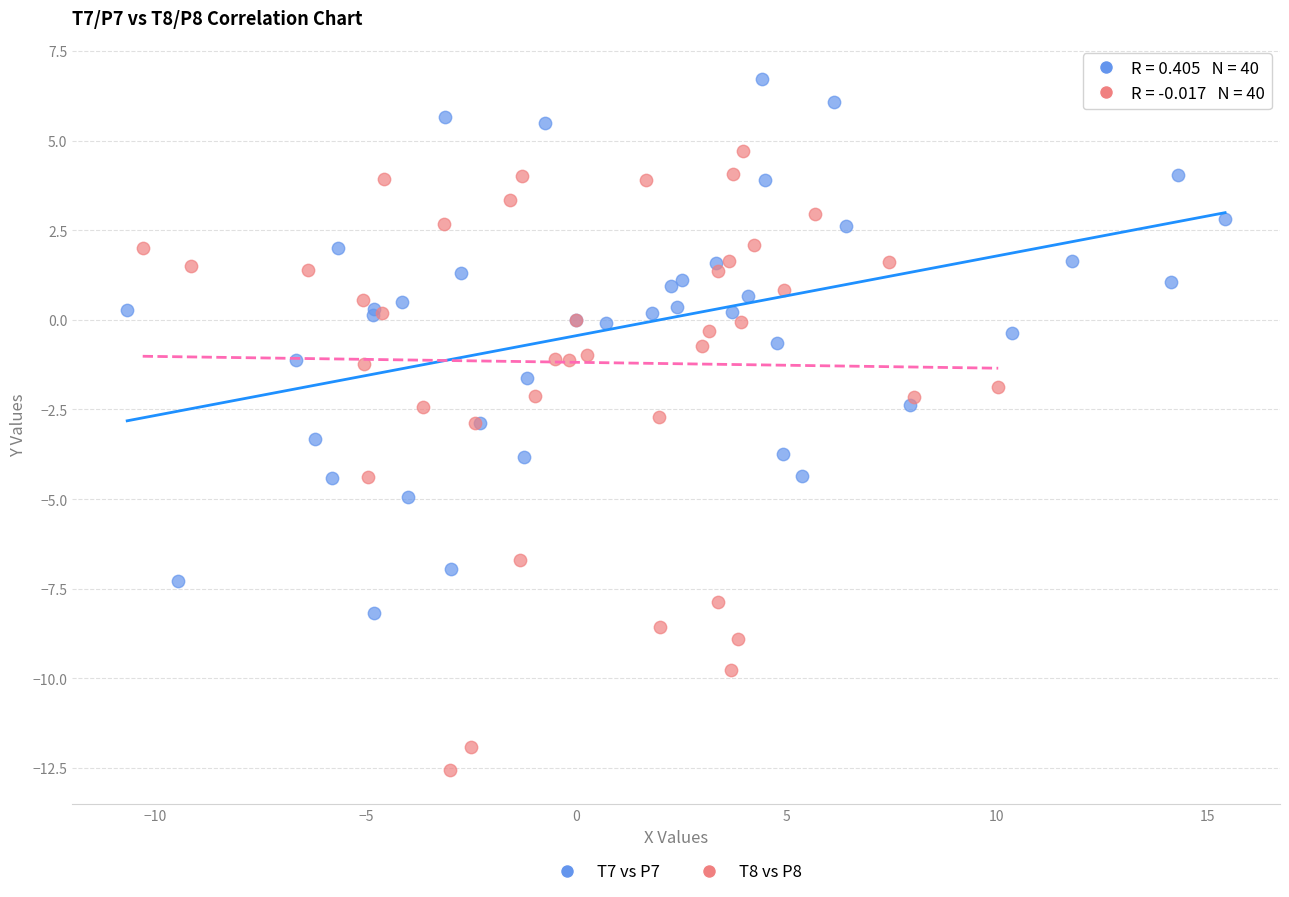

Which series has the widest spread of Y values?

T8 vs P8